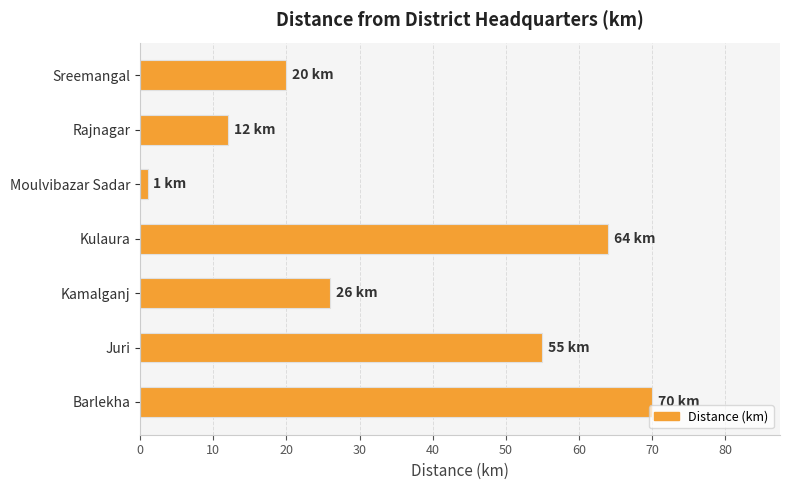

True or false: the data shows 55 at Juri.

True